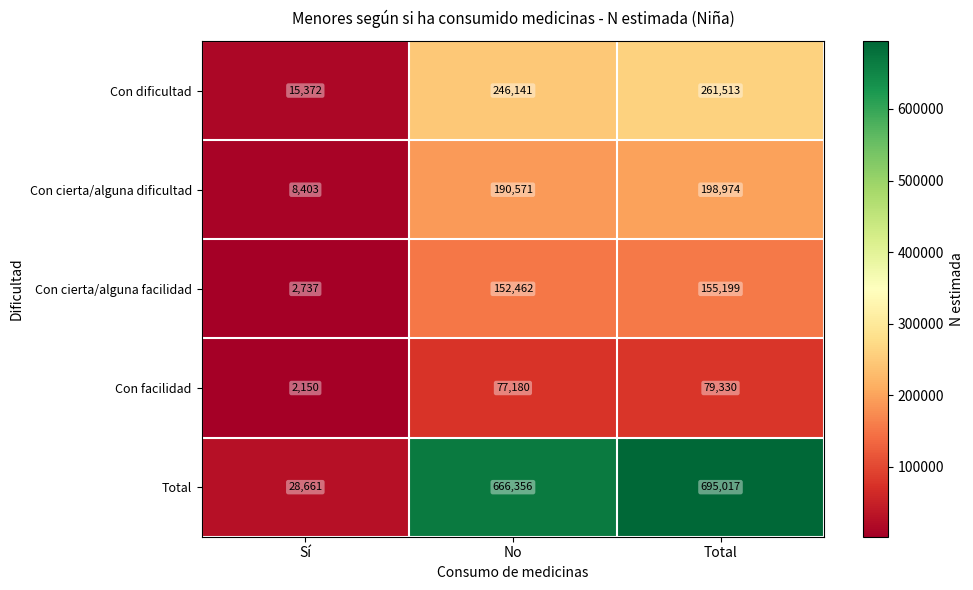

Reading left to right, transcribe all the data shown in this chart.

Con dificultad: 15372	246141	261513
Con cierta/alguna dificultad: 8403	190571	198974
Con cierta/alguna facilidad: 2737	152462	155199
Con facilidad: 2150	77180	79330
Total: 28661	666356	695017